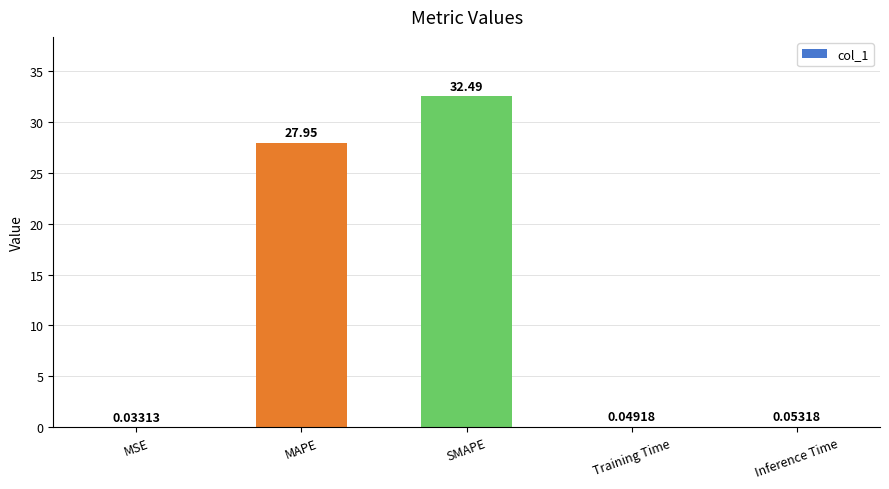

What is the sum of all values?

60.6